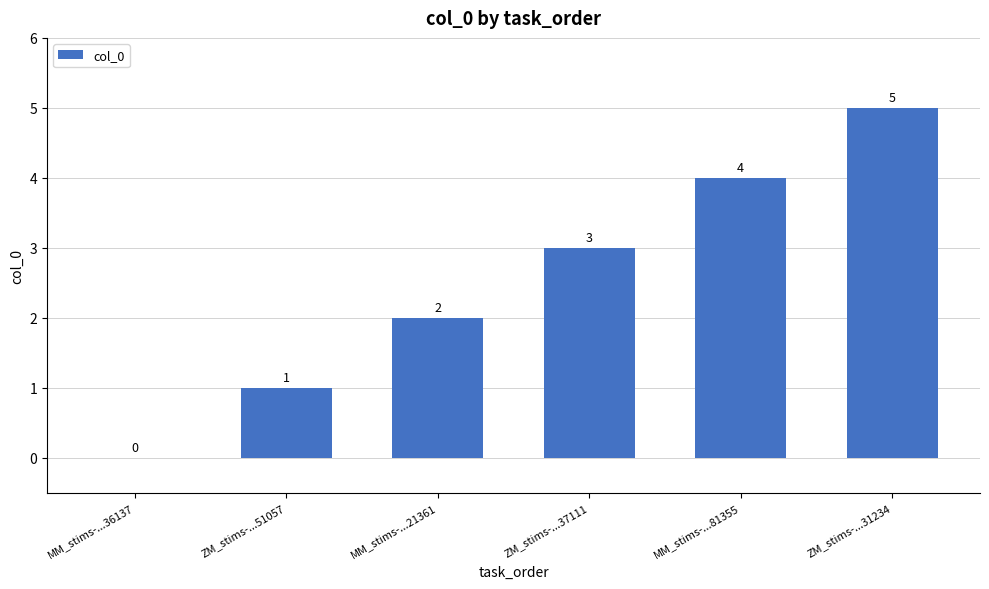

The chart shows a value of 1 at MM_stims-...21361. True or false?

False